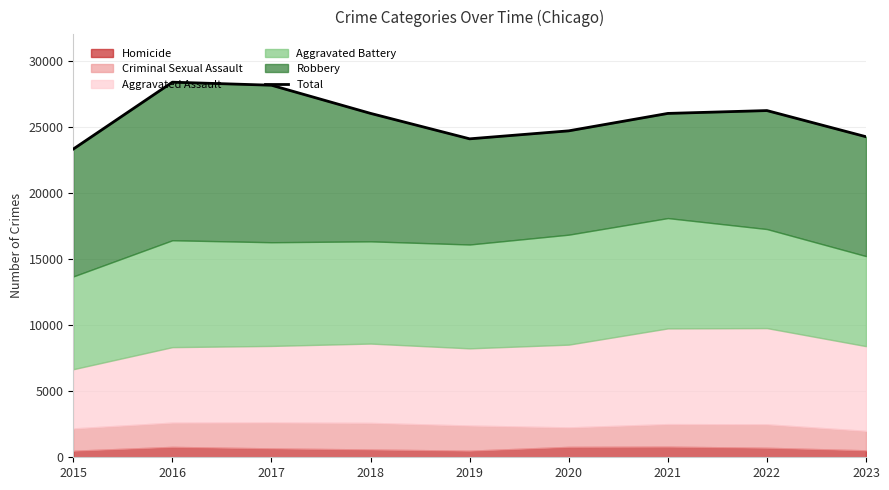

What is the difference between the second highest and minimum values?

4830